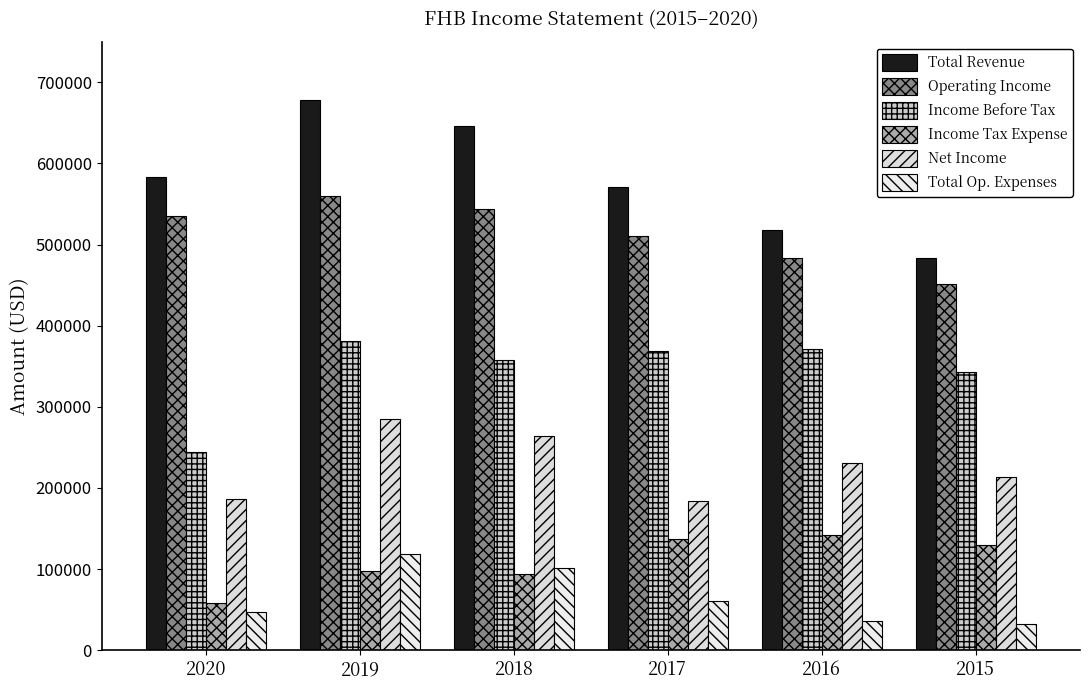

What is the difference between the Operating Income values at 2015 and 2016?

31700